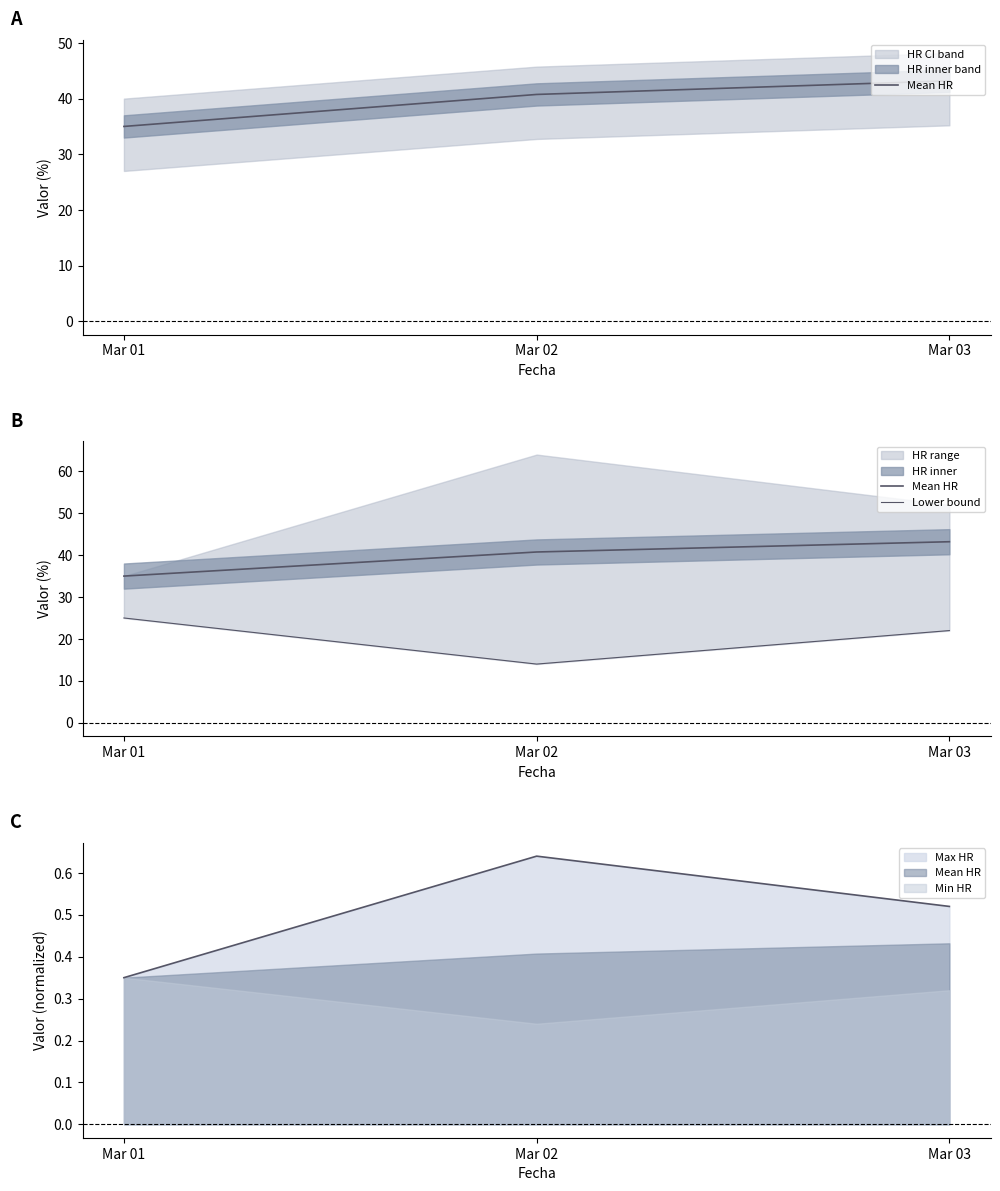

Rank the categories by Mean HR value from highest to lowest.

Mar 03, Mar 02, Mar 01